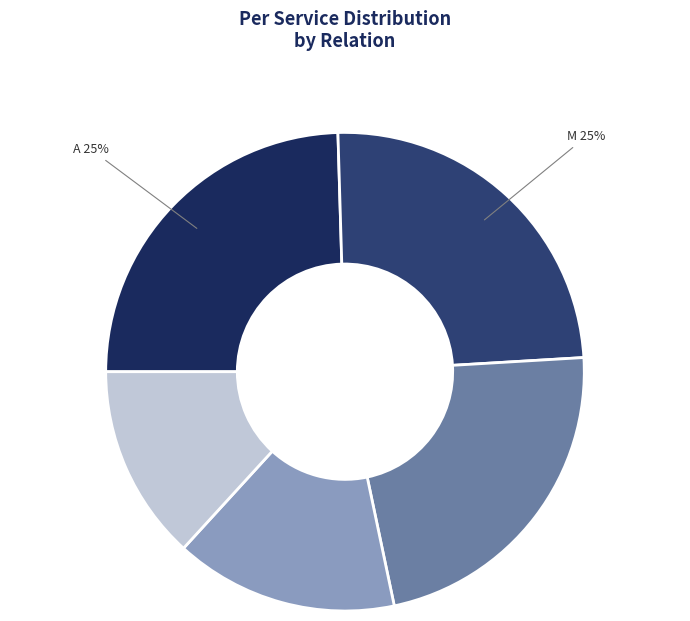

Count the number of slices in the pie.

5